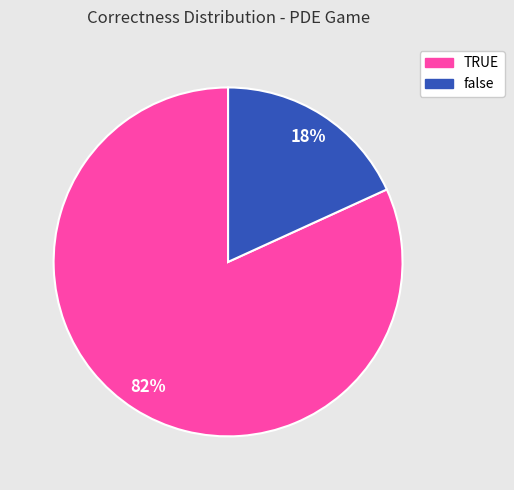

To the nearest percent, what portion does false represent?

18%